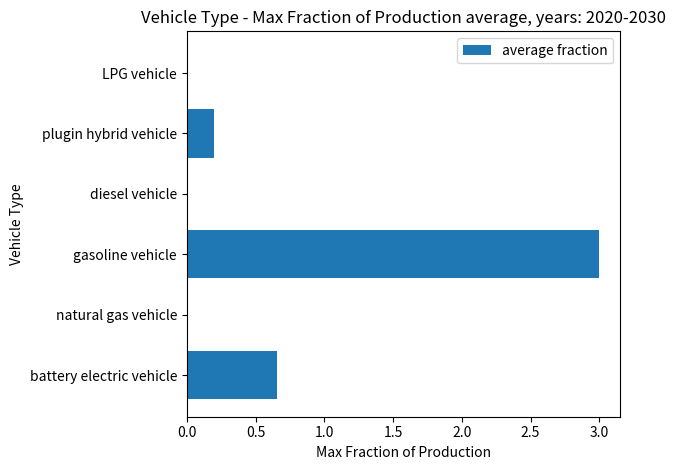

What value does the data have at gasoline vehicle?

3.0